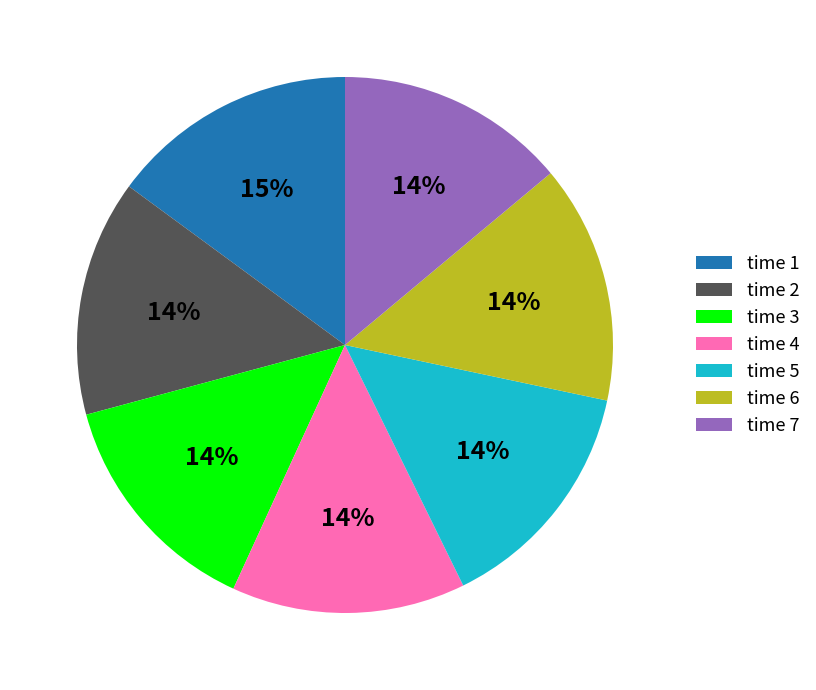

Does any single category account for the majority?

No